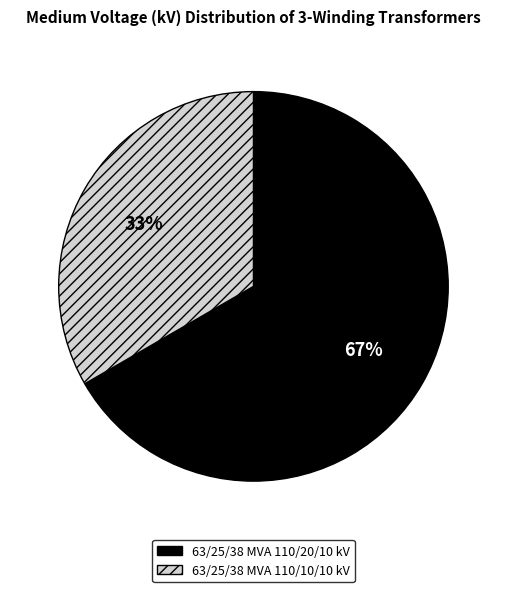

Is it true that 63/25/38 MVA 110/20/10 kV is 55% of the pie?

False